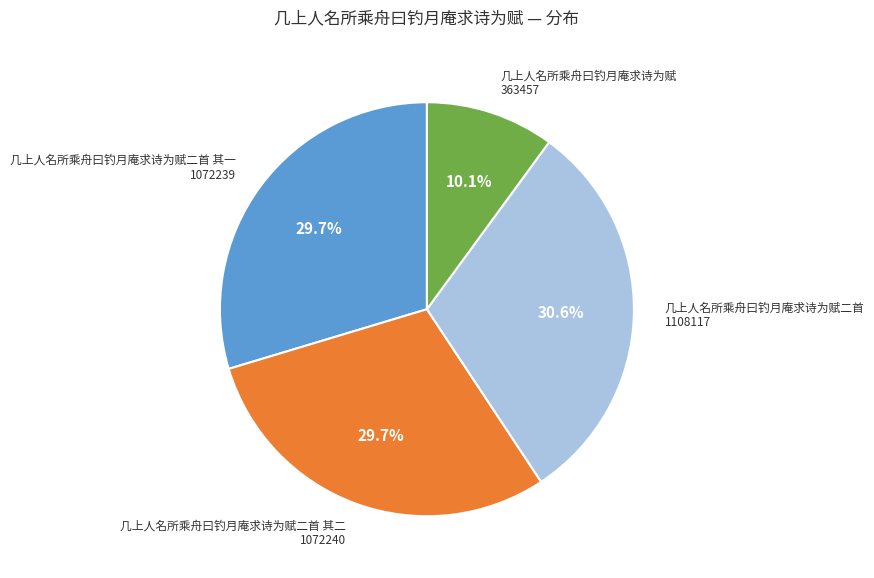

Combined, what portion of the pie is 几上人名所乘舟曰钓月庵求诗为赋二首 其一 and 几上人名所乘舟曰钓月庵求诗为赋二首 其二?

59.3%